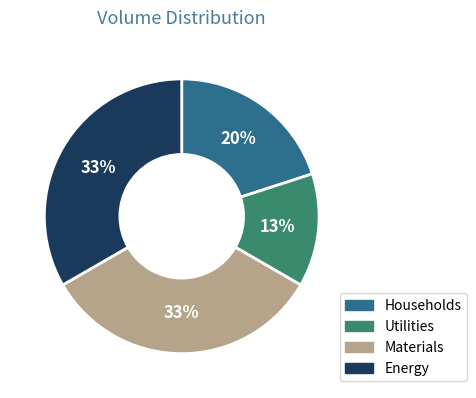

Is there any slice that represents more than half of the pie?

No